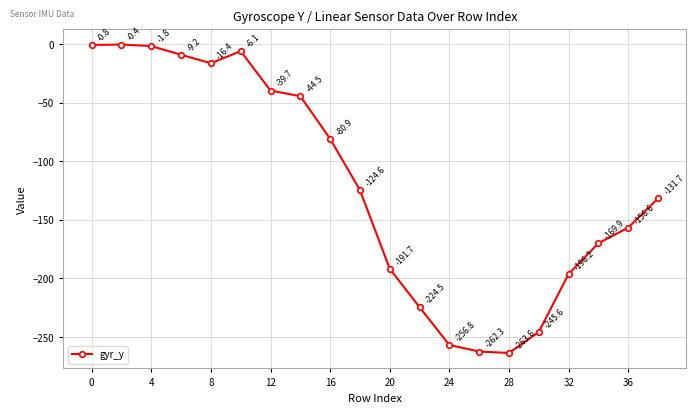

What is the maximum value shown in the chart?

-0.4